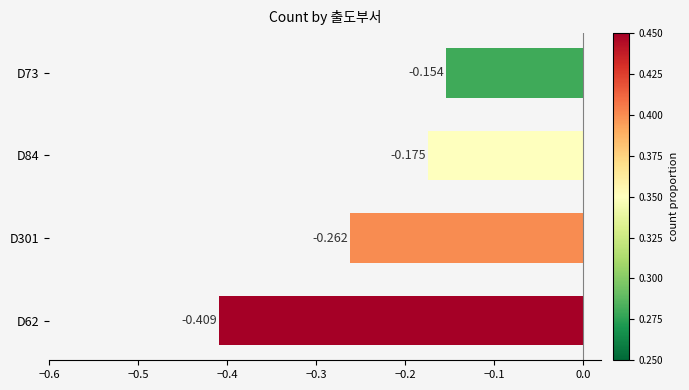

What is the difference between the second highest and second lowest values?

0.1